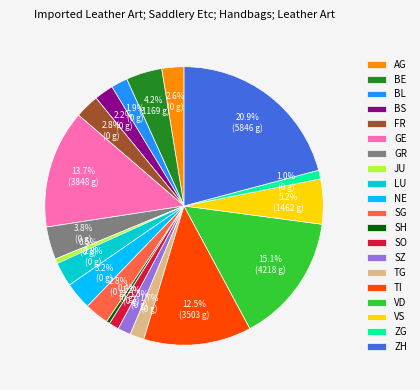

True or false: BL accounts for 13% of the total.

False